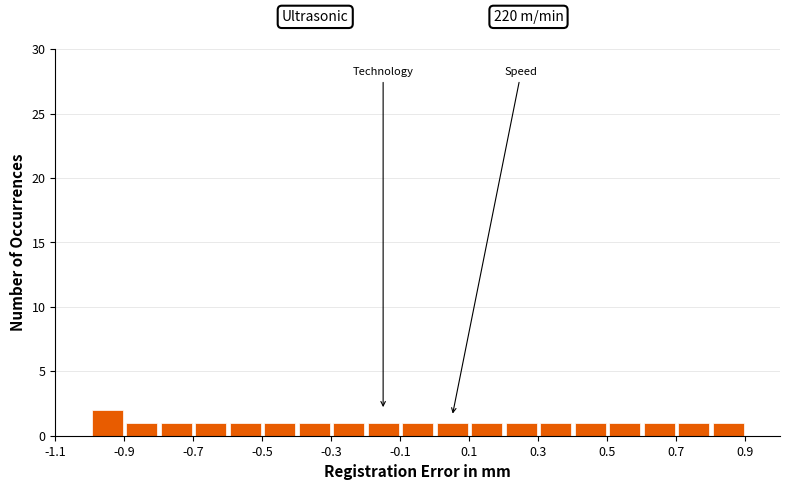

Over which range of the x-axis is the bar tallest?

-1.0 to -0.9